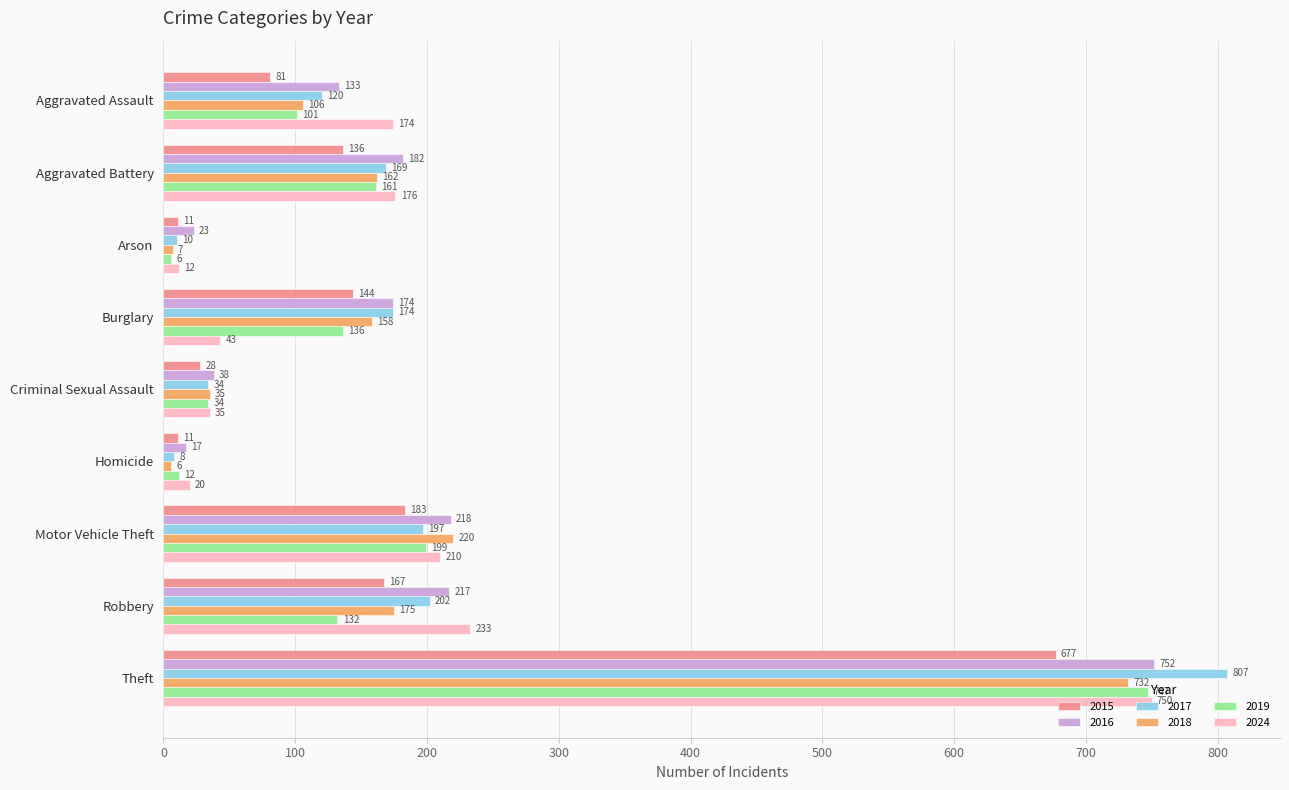

Is it true that 2018 equals 92 at Robbery?

False